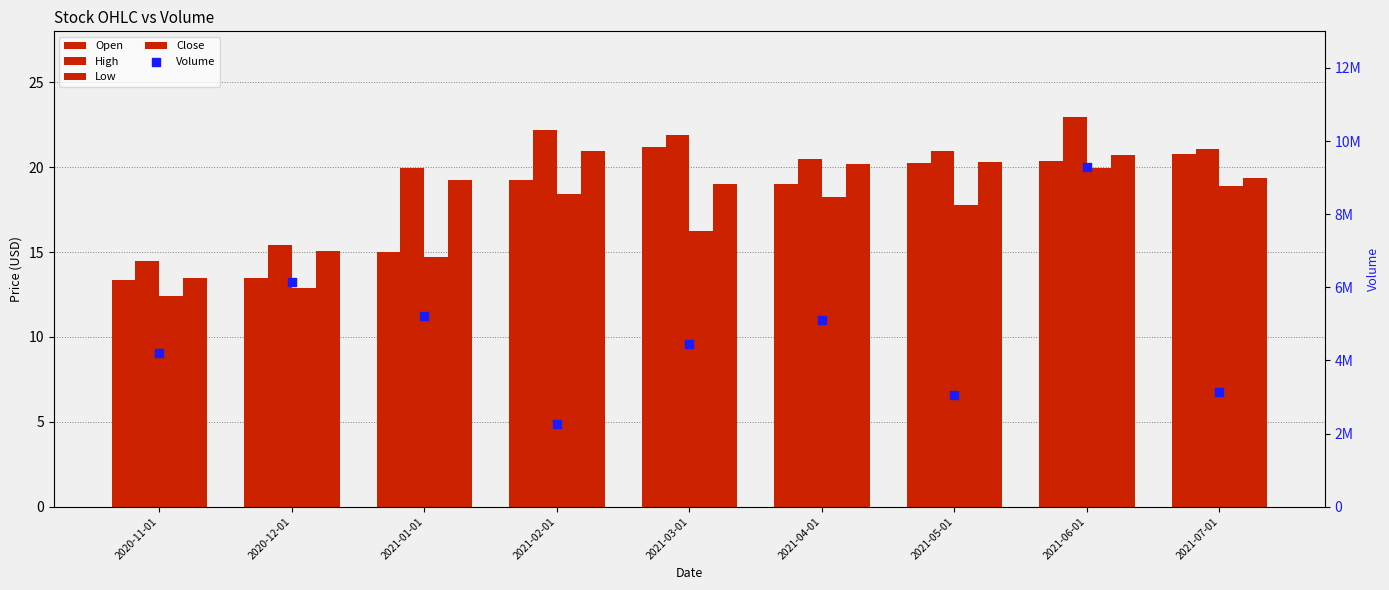

Which series has the largest total across all categories?

Volume